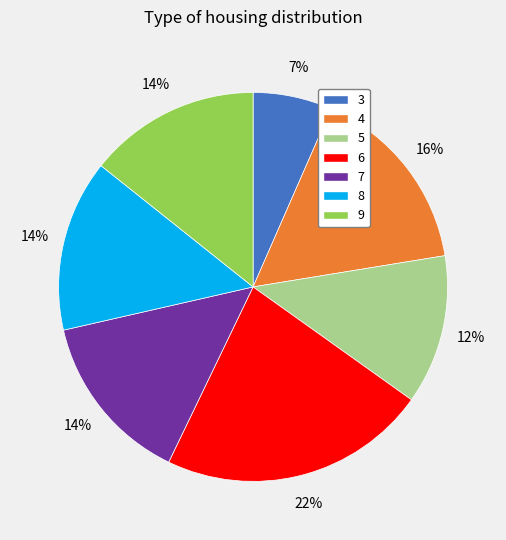

What percentage is the 7 slice, to the nearest percent?

14%